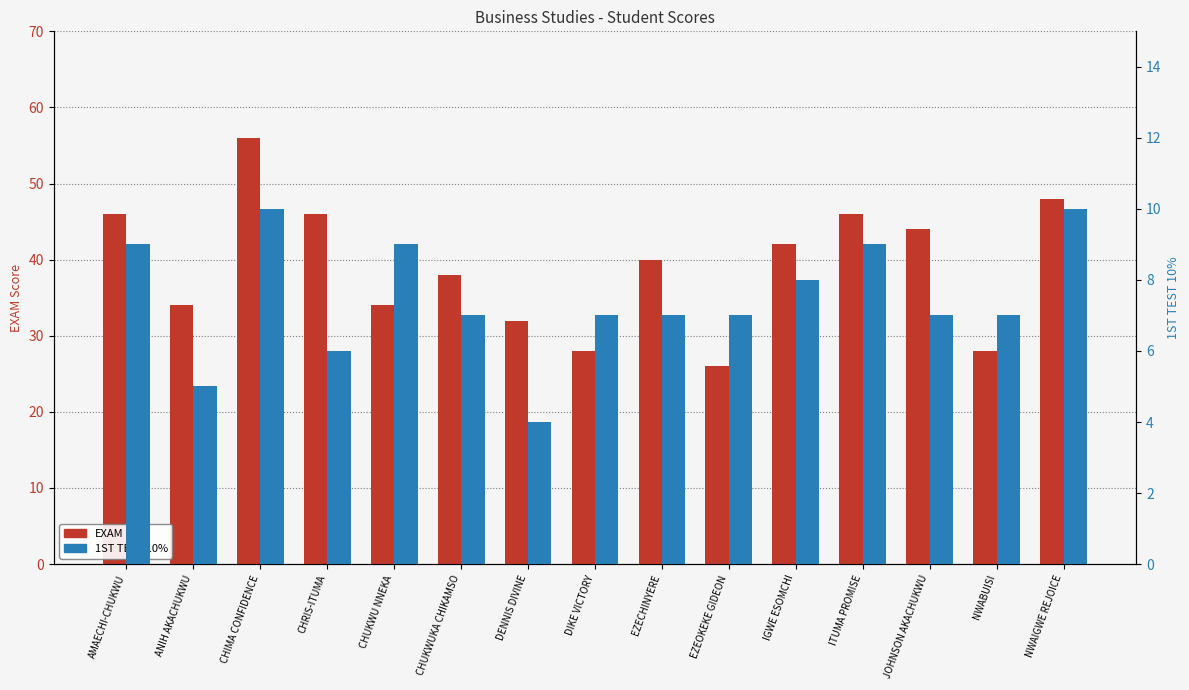

What is the label of the 9th bar from the left?

EZECHINYERE